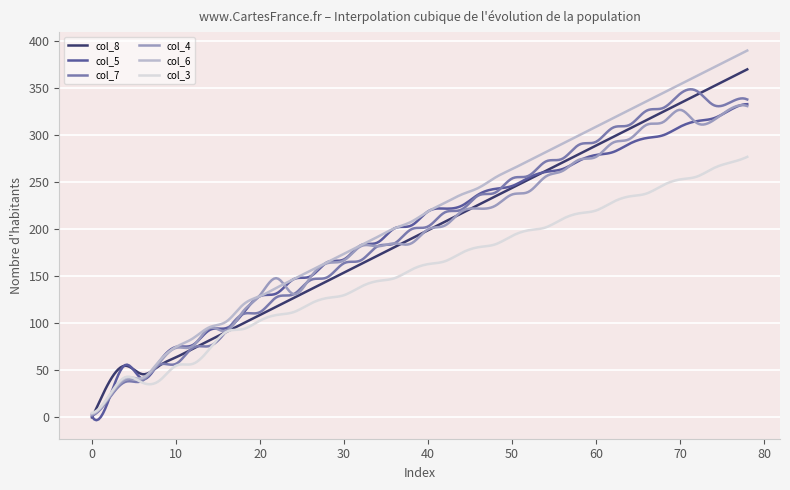

Which series has the widest spread of values?

col_6